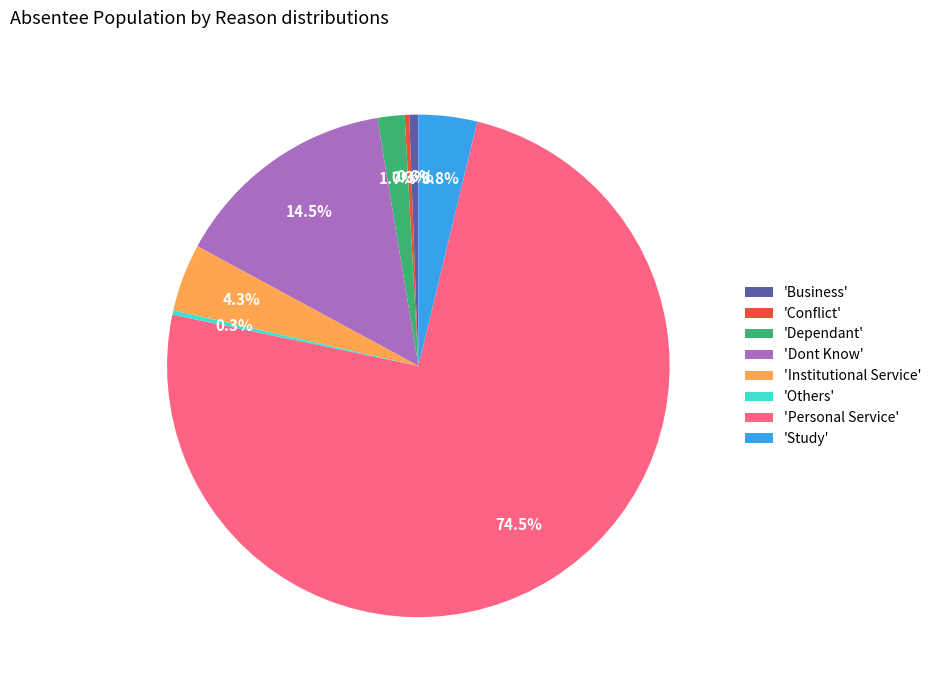

Between 'Dependant' and 'Institutional Service', which is larger?

'Institutional Service'